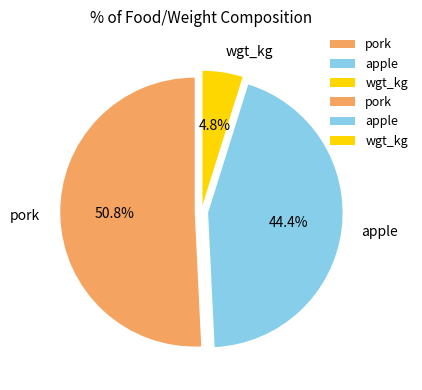

Rank the categories by value from highest to lowest.

pork, apple, wgt_kg